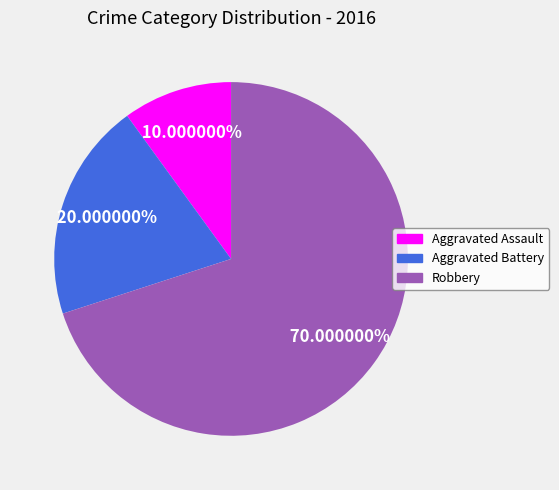

What is the ratio of the value at Aggravated Battery to the value at Aggravated Assault?

2.0